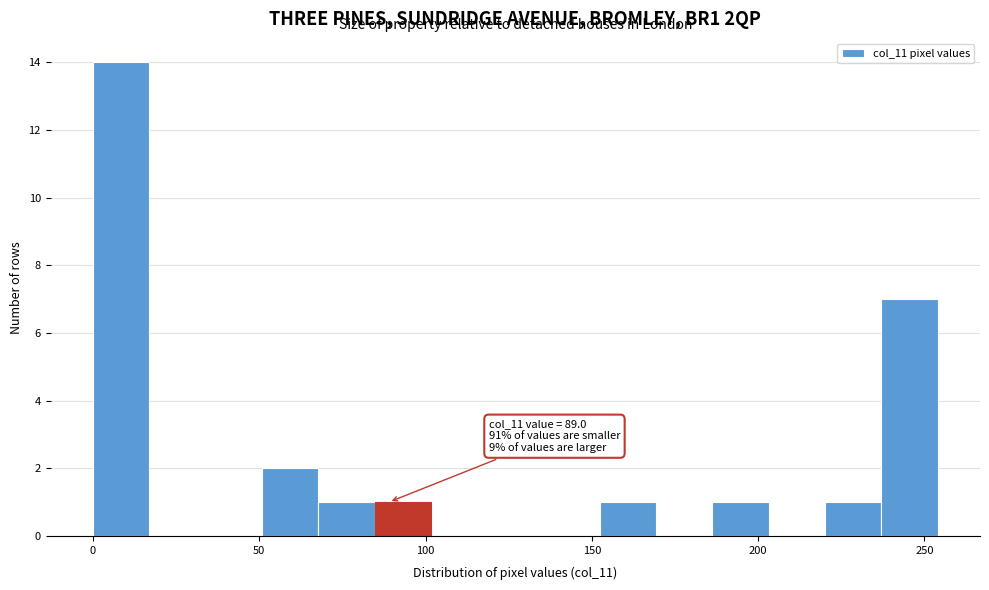

Read against the x-axis, roughly where is the centre of the tallest bar?

10